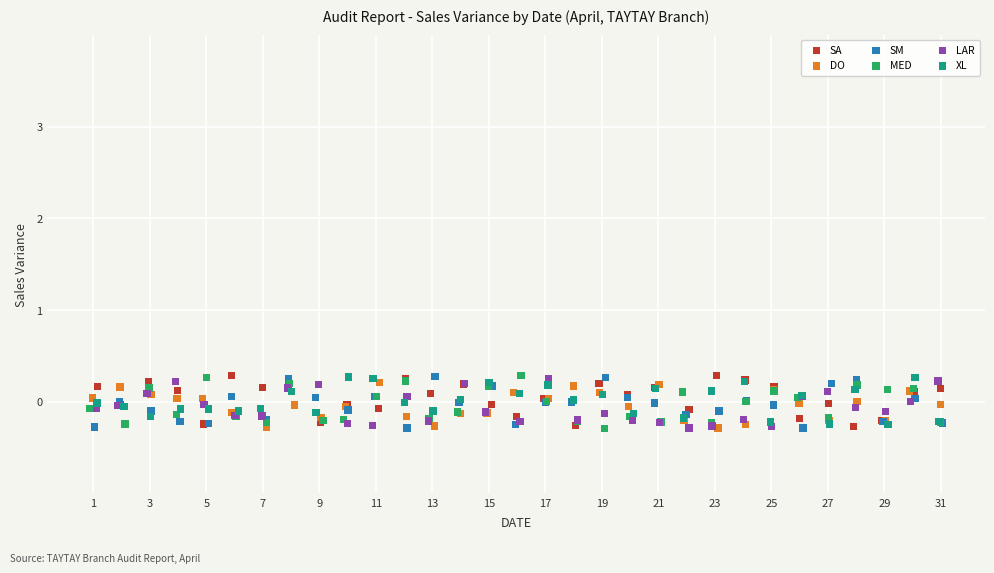

What are all the series names shown in the legend?

SA, DO, SM, MED, LAR, XL